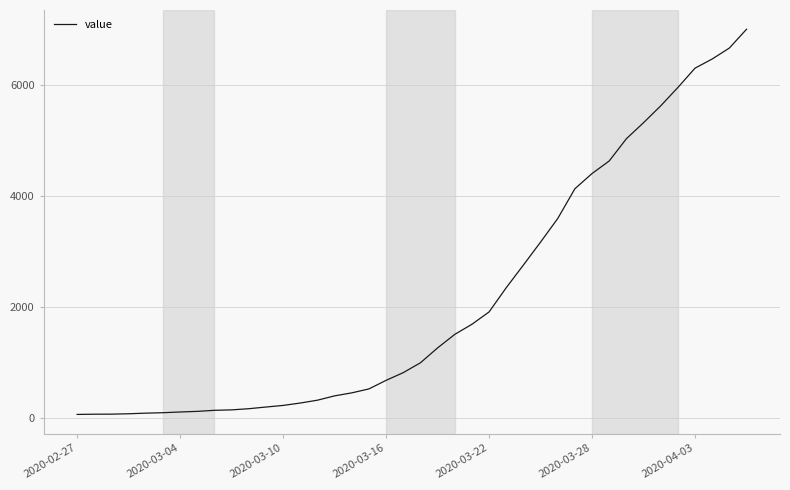

What is the difference between the maximum and minimum values?

6931